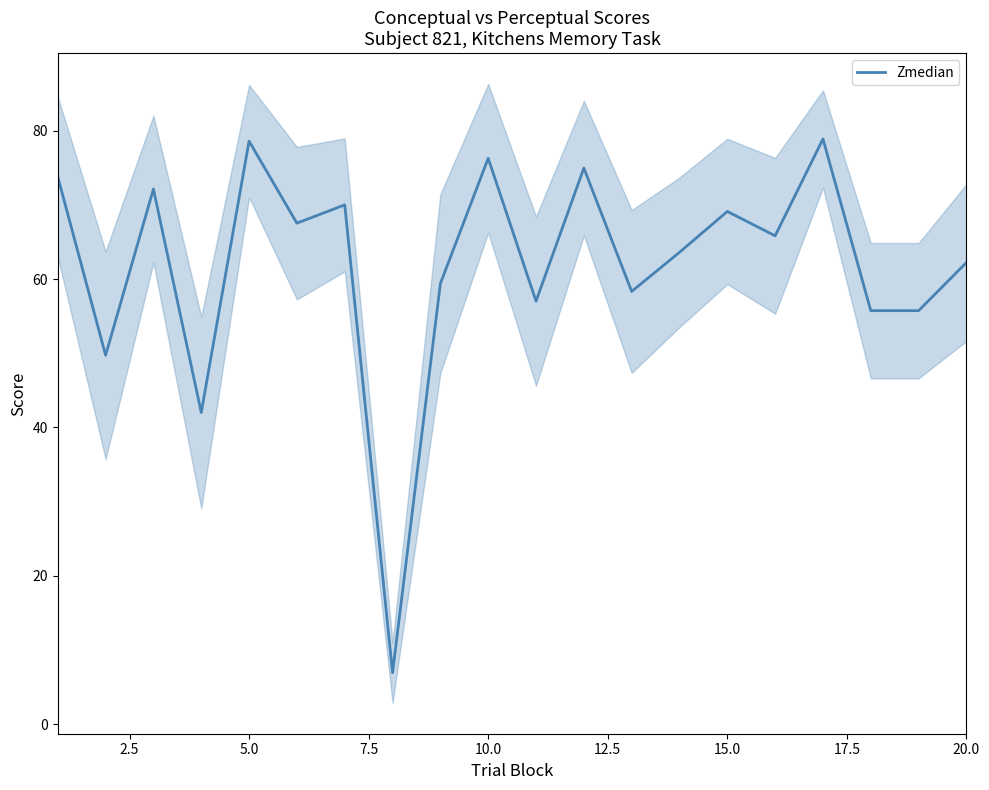

True or false: Zmedian has a value of 78.6 at 5.0.

True